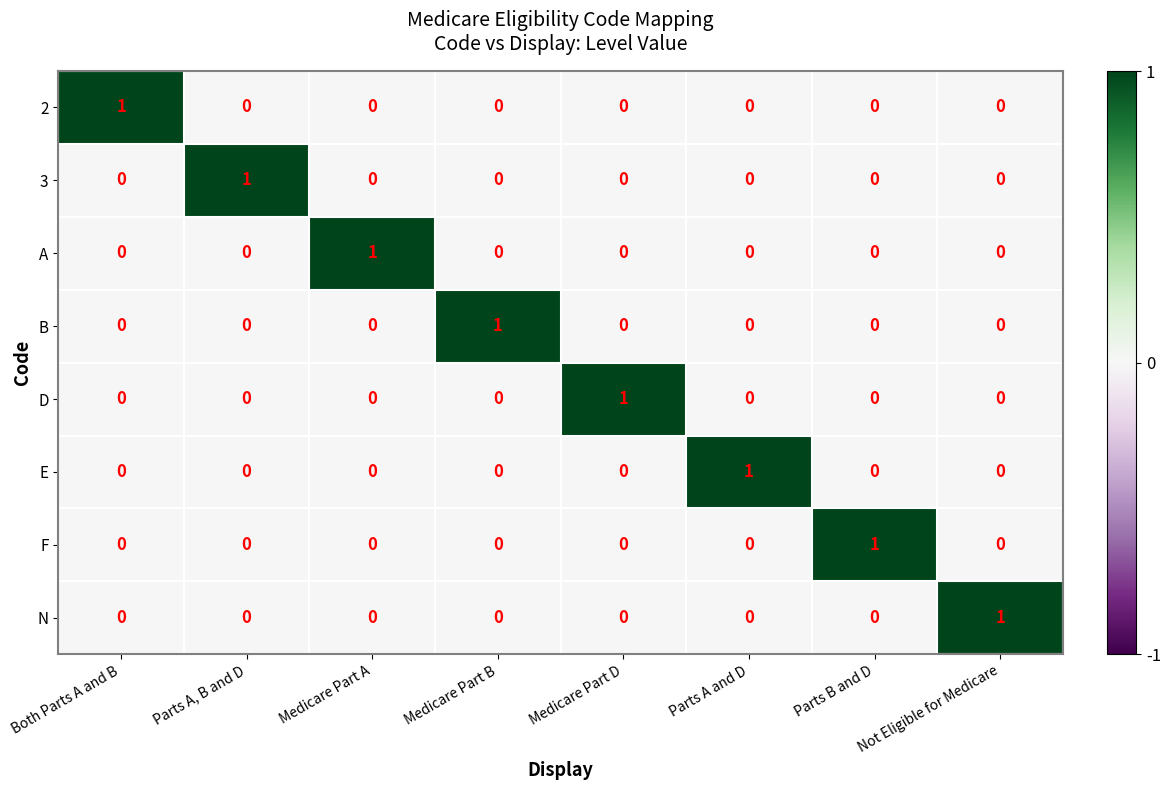

True or false: N has a value of 1 at Not Eligible for Medicare.

True